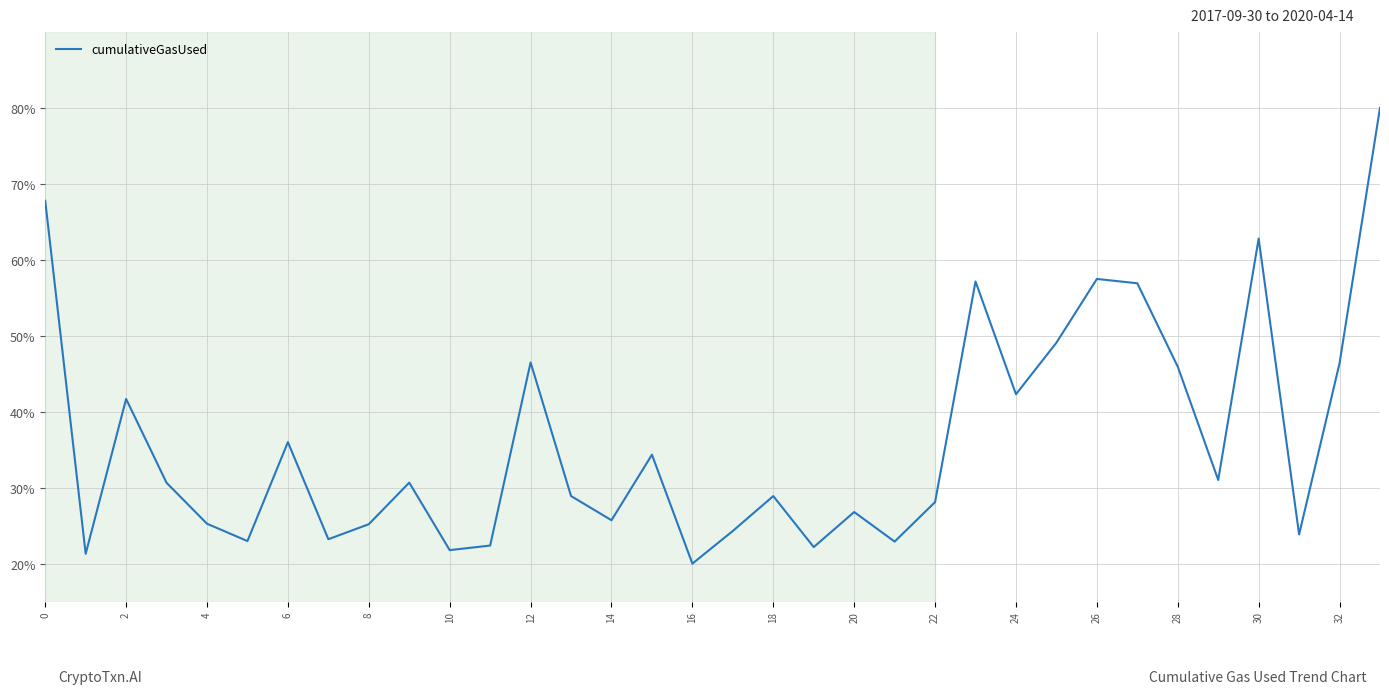

What is the difference between the maximum and minimum values?

60.0